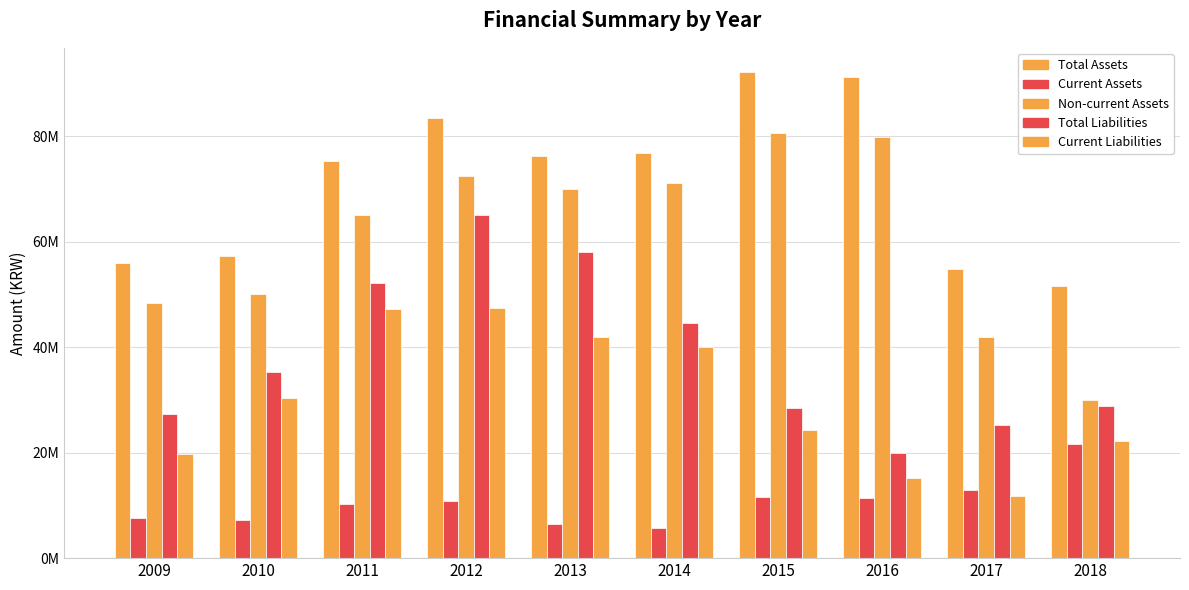

What is the minimum value shown in the chart?

5636667